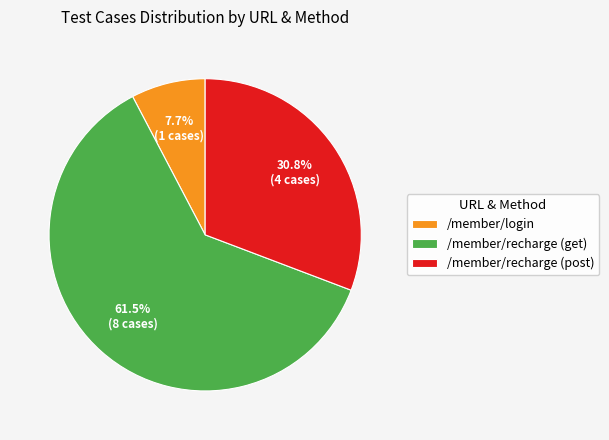

Which category has the smallest portion of the pie?

/member/login